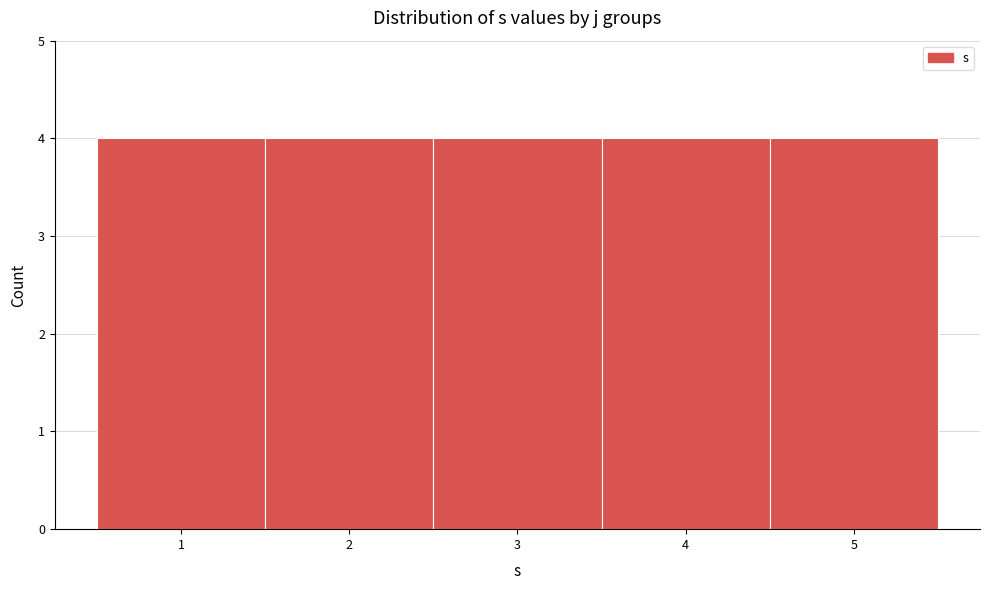

Reading left to right, list every bar in this chart as the range it spans on the x-axis followed by its height. The values are not printed on the chart, so give them approximately, as read against the axis.

0.5 to 1.5: 4
1.5 to 2.5: 4
2.5 to 3.5: 4
3.5 to 4.5: 4
4.5 to 5.5: 4